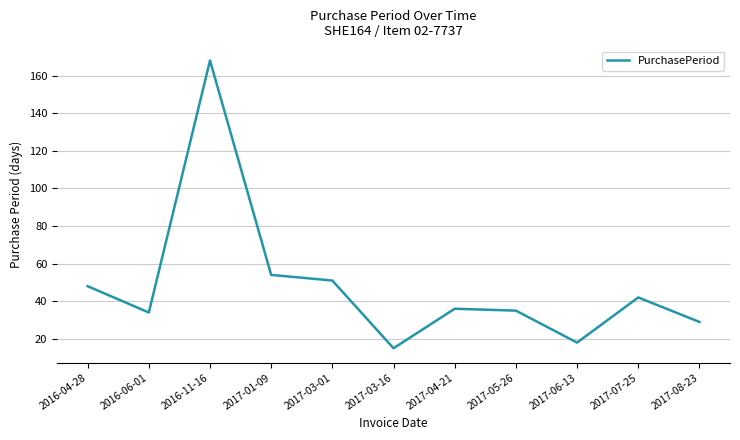

Where is the data nearest to the value 91?

2017-01-09